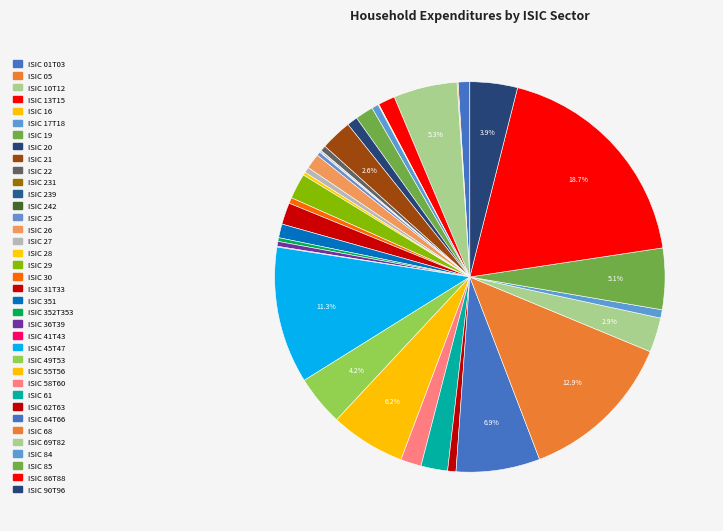

Is it true that ISIC 45T47 is 26% of the pie?

False